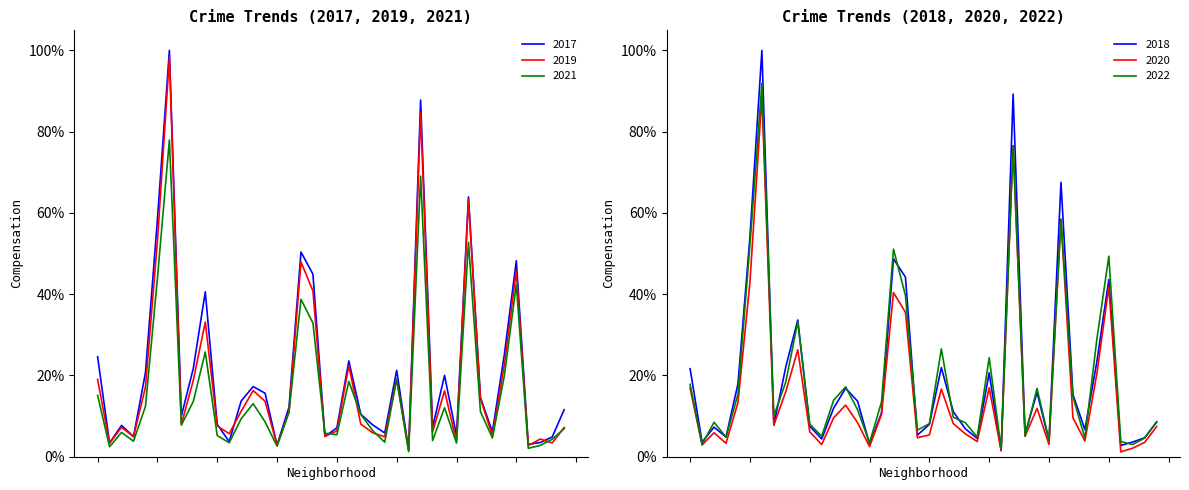

Reading left to right, transcribe all the data shown in this chart.

2017: 0.2	0.0	0.1	0.0	0.2	0.6	1.0	0.1	0.2	0.4	0.1	0.0	0.1	0.2	0.2	0.0	0.1	0.5	0.4	0.0	0.1	0.2	0.1	0.1	0.1	0.2	0.0	0.9	0.1	0.2	0.1	0.6	0.1	0.1	0.3	0.5	0.0	0.0	0.0	0.1
2019: 0.2	0.0	0.1	0.0	0.2	0.5	1.0	0.1	0.2	0.3	0.1	0.1	0.1	0.2	0.1	0.0	0.1	0.5	0.4	0.0	0.1	0.2	0.1	0.1	0.0	0.2	0.0	0.8	0.1	0.2	0.0	0.6	0.1	0.1	0.2	0.5	0.0	0.0	0.0	0.1
2021: 0.2	0.0	0.1	0.0	0.1	0.4	0.8	0.1	0.1	0.3	0.1	0.0	0.1	0.1	0.1	0.0	0.1	0.4	0.3	0.1	0.1	0.2	0.1	0.1	0.0	0.2	0.0	0.7	0.0	0.1	0.0	0.5	0.1	0.0	0.2	0.4	0.0	0.0	0.0	0.1
2018: 0.2	0.0	0.1	0.0	0.2	0.5	1.0	0.1	0.2	0.3	0.1	0.0	0.1	0.2	0.1	0.0	0.1	0.5	0.4	0.1	0.1	0.2	0.1	0.1	0.0	0.2	0.0	0.9	0.1	0.2	0.0	0.7	0.2	0.1	0.2	0.4	0.0	0.0	0.0	0.1
2020: 0.2	0.0	0.1	0.0	0.1	0.4	0.9	0.1	0.2	0.3	0.1	0.0	0.1	0.1	0.1	0.0	0.1	0.4	0.4	0.0	0.1	0.2	0.1	0.1	0.0	0.2	0.0	0.8	0.1	0.1	0.0	0.6	0.1	0.0	0.2	0.4	0.0	0.0	0.0	0.1
2022: 0.2	0.0	0.1	0.0	0.2	0.5	0.9	0.1	0.2	0.3	0.1	0.1	0.1	0.2	0.1	0.0	0.1	0.5	0.4	0.1	0.1	0.3	0.1	0.1	0.0	0.2	0.0	0.8	0.1	0.2	0.0	0.6	0.1	0.0	0.3	0.5	0.0	0.0	0.0	0.1